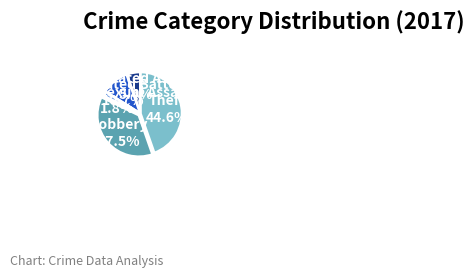

Is there a majority slice in this chart?

No